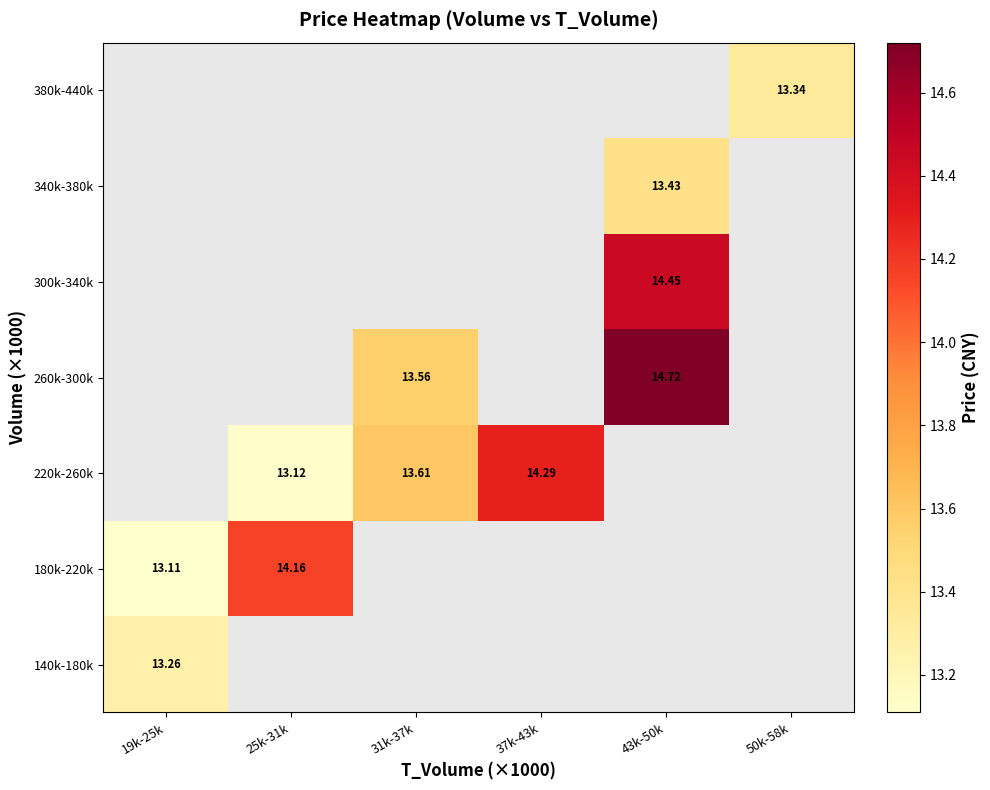

Is the value of 180k-220k at 19k-25k greater than the value of 220k-260k at 25k-31k?

No